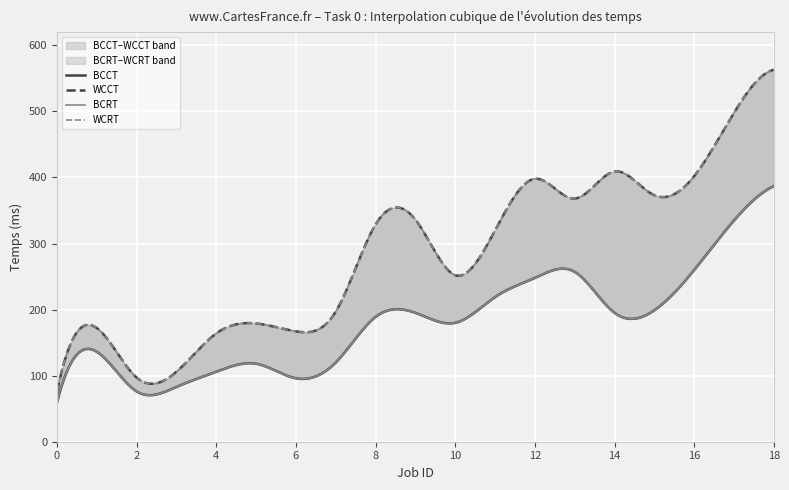

Is it true that BCRT equals 50 at 11?

False